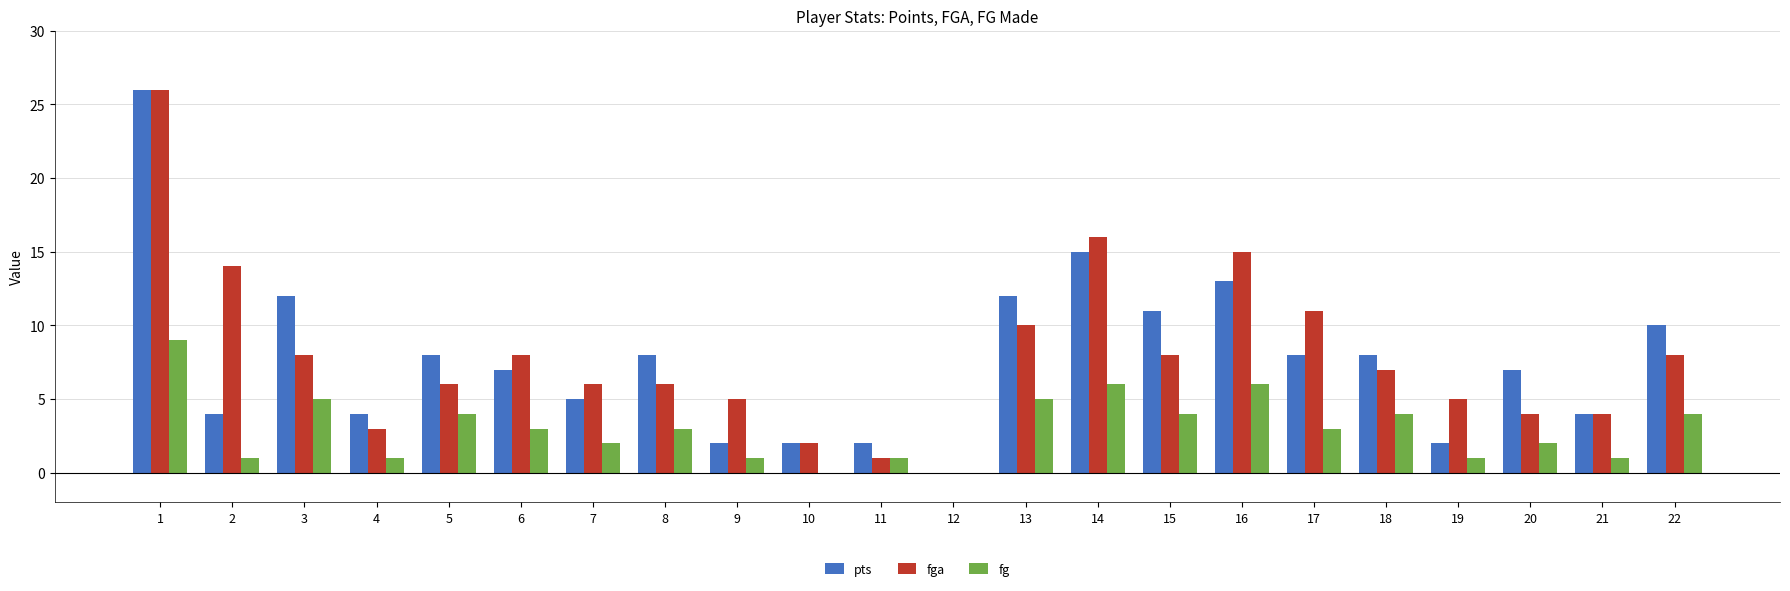

What is the sum of all fga values?

173